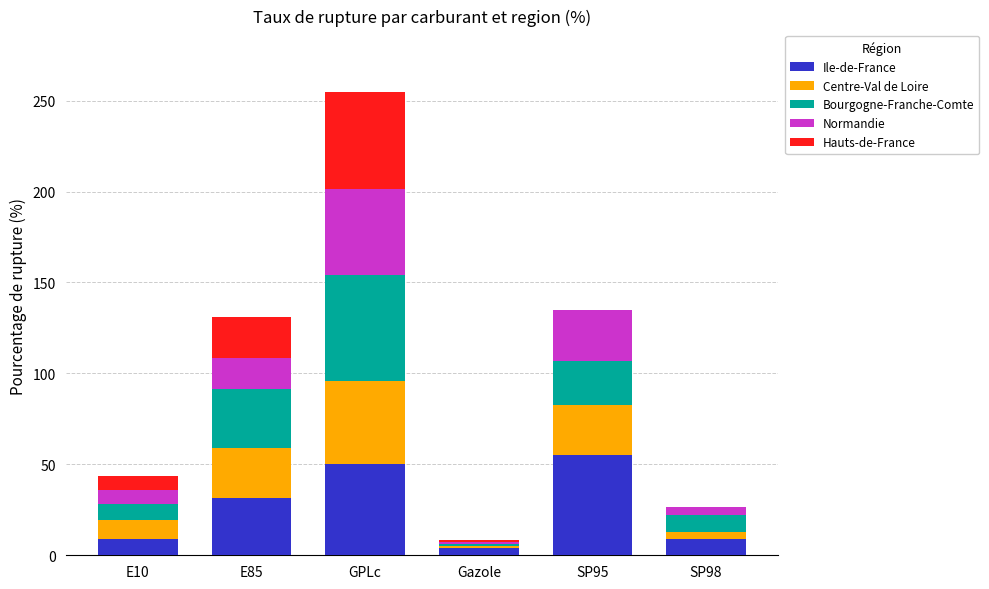

At which category is the sum across all series the highest?

GPLc